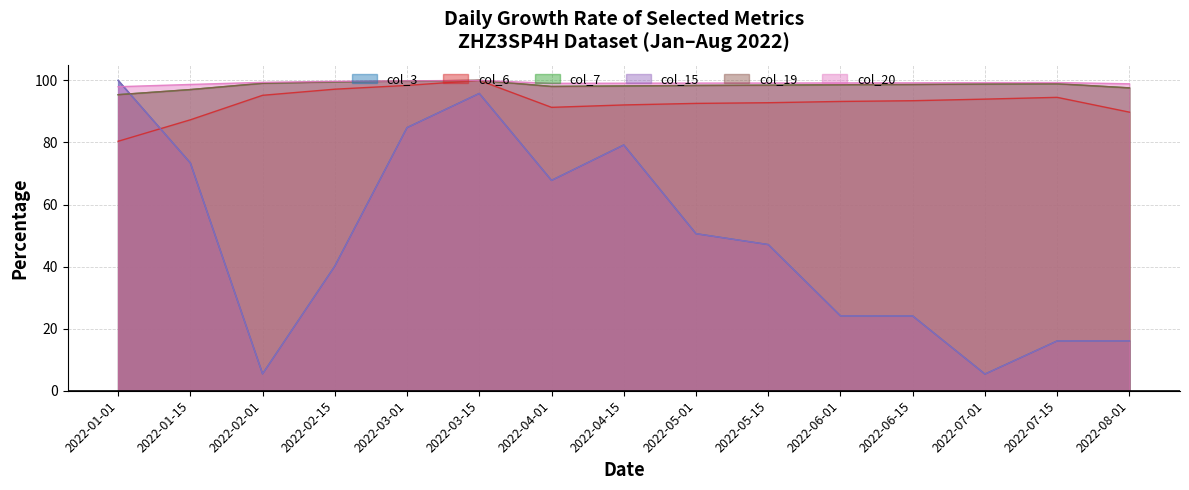

What is the label of the 8th point from the left?

2022-04-15